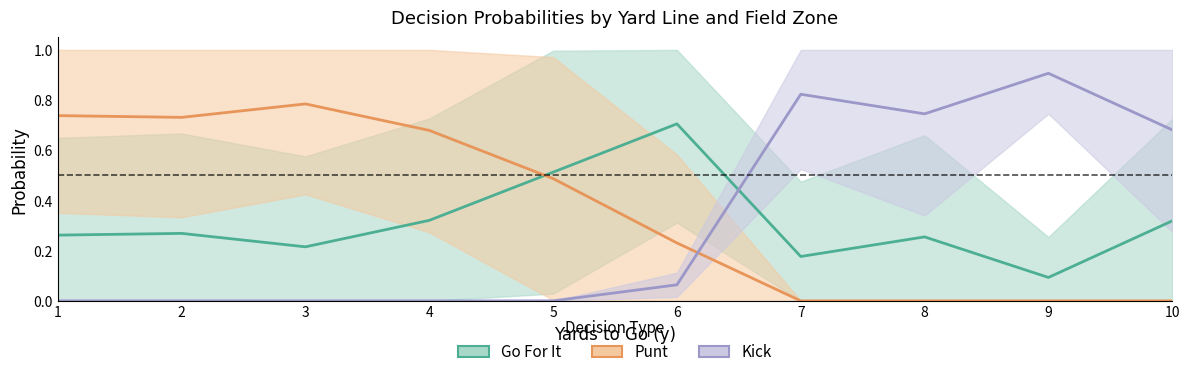

Which series ends up on top after the final intersection of Kick and Go For It?

Kick